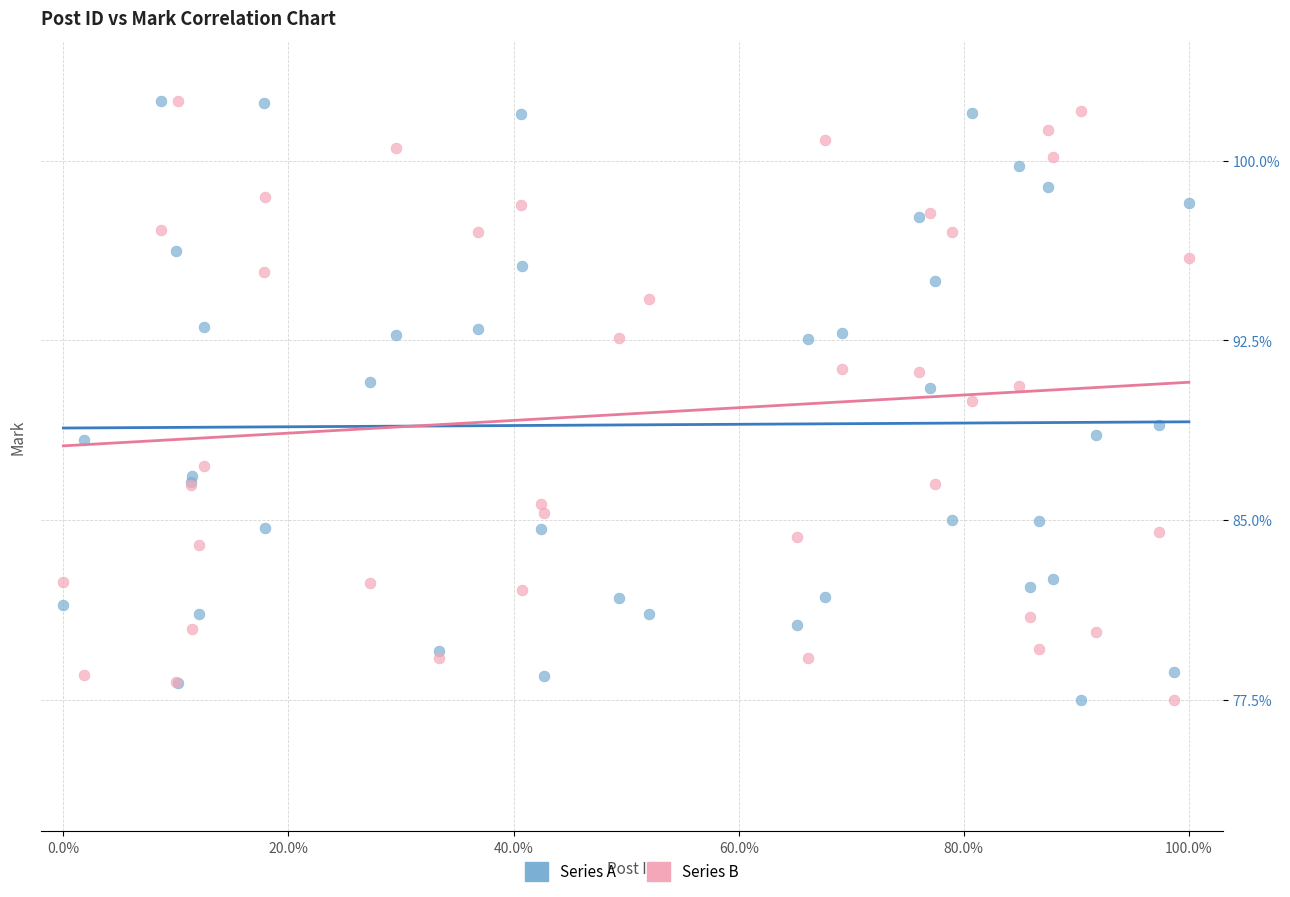

What is the X range (max minus min) for the scatter plot?

100.0